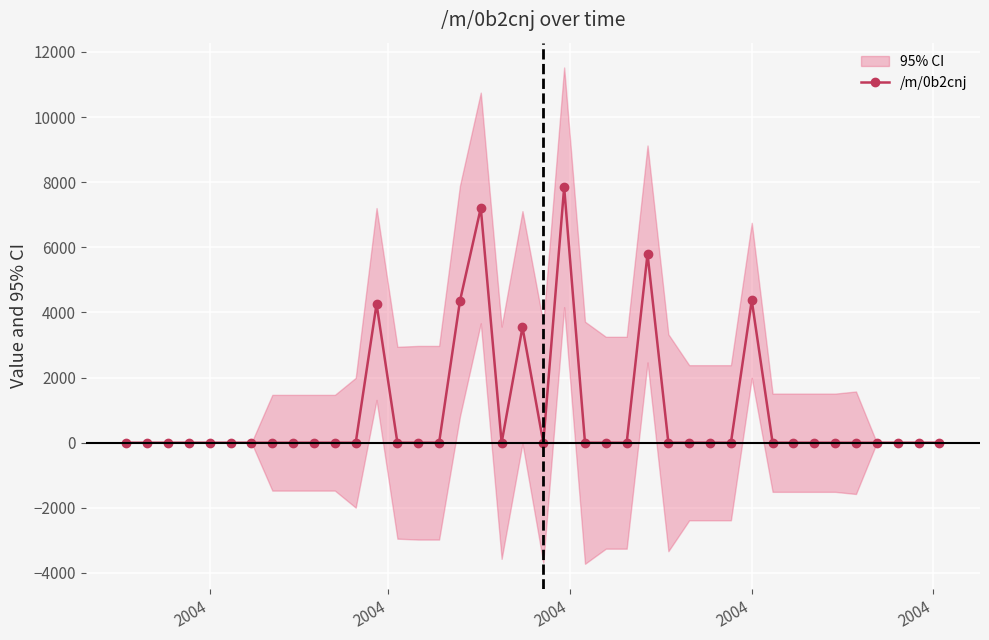

Count the number of data series in this chart.

1